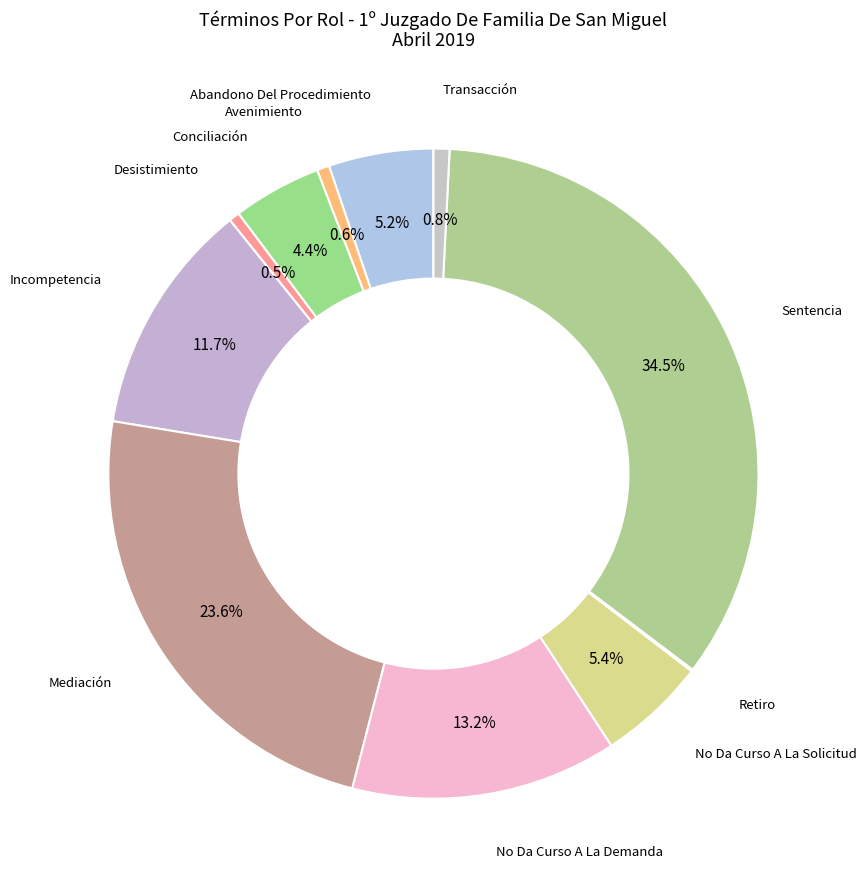

How many slices are in this pie chart?

11